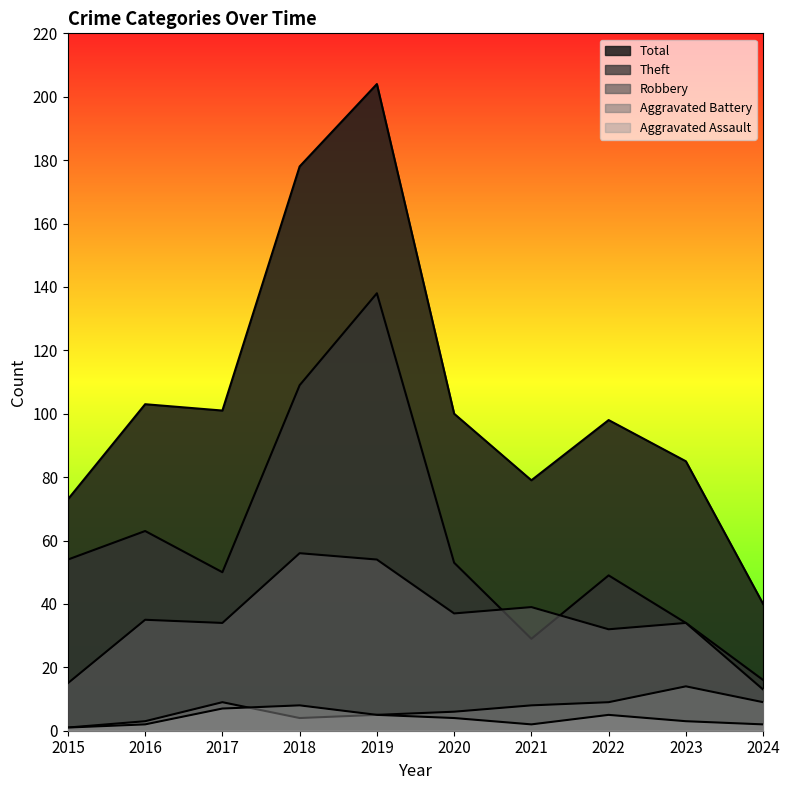

Is the value of Aggravated Battery at 2019 greater than the value of Total at 2024?

No